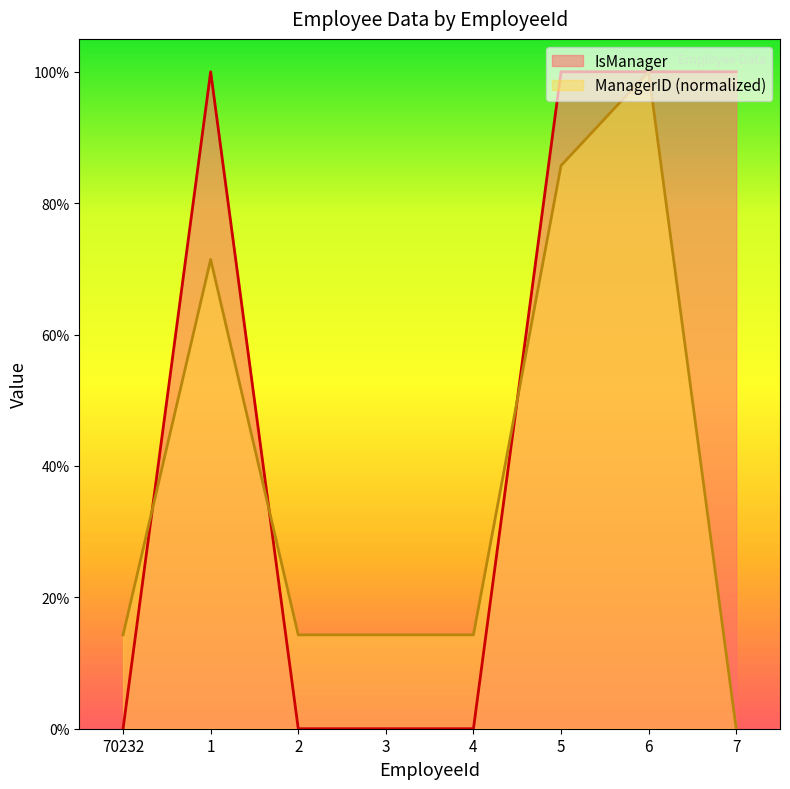

In IsManager, how many points are higher than both neighbors (excluding endpoints)?

1